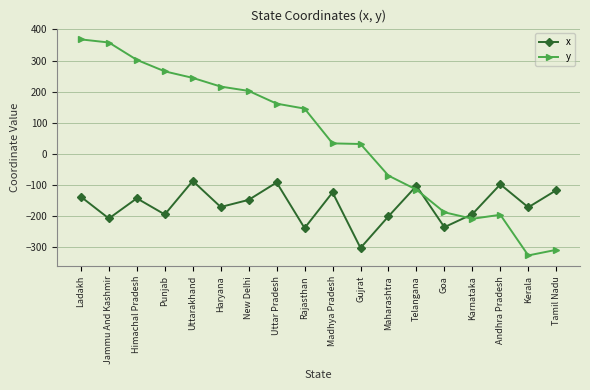

What value does the x series have at Maharashtra?

-202